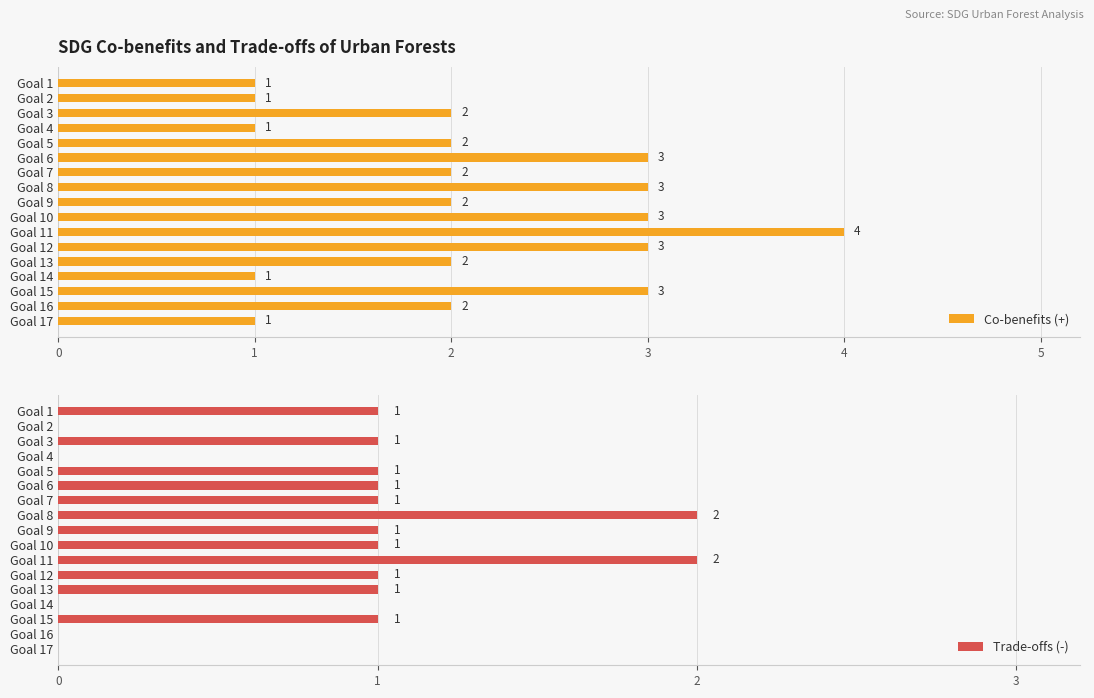

The value of Co-benefits (+) at Goal 8 is 3. True or false?

True